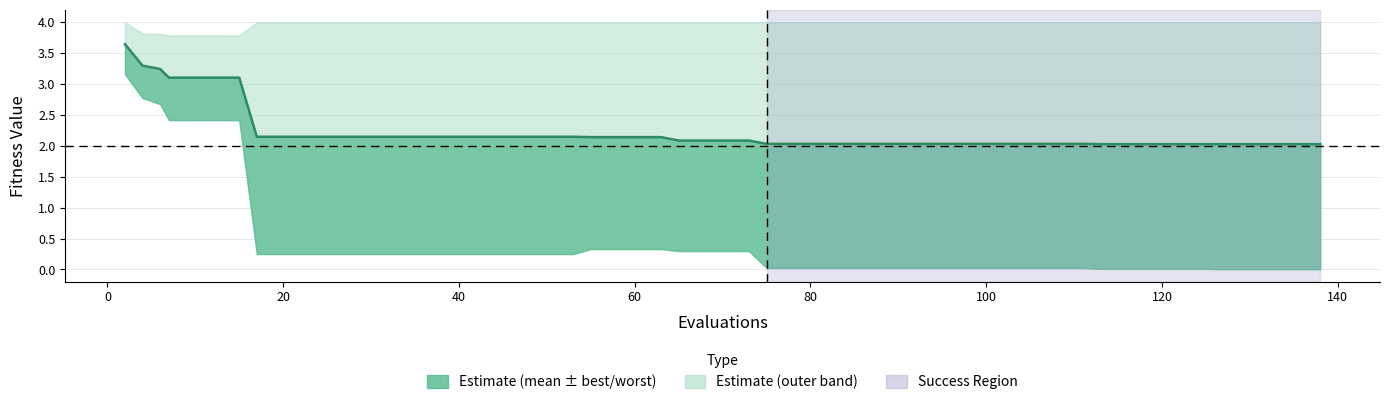

The value at 14 is 3.7. True or false?

False